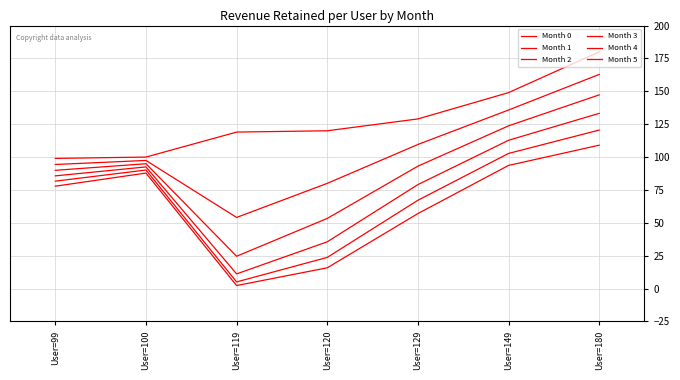

Reading left to right, transcribe all the data shown in this chart.

Month 0: User=99=99.0	User=100=100.0	User=119=119.0	User=120=120.0	User=129=129.0	User=149=149.0	User=180=180.0
Month 1: User=99=94.4	User=100=97.4	User=119=54.1	User=120=80.0	User=129=109.6	User=149=135.8	User=180=162.8
Month 2: User=99=89.9	User=100=94.9	User=119=24.6	User=120=53.3	User=129=93.1	User=149=123.7	User=180=147.3
Month 3: User=99=85.7	User=100=92.5	User=119=11.2	User=120=35.6	User=129=79.1	User=149=112.8	User=180=133.2
Month 4: User=99=81.7	User=100=90.1	User=119=5.1	User=120=23.7	User=129=67.1	User=149=102.8	User=180=120.5
Month 5: User=99=77.9	User=100=87.8	User=119=2.3	User=120=15.8	User=129=57.0	User=149=93.6	User=180=109.0